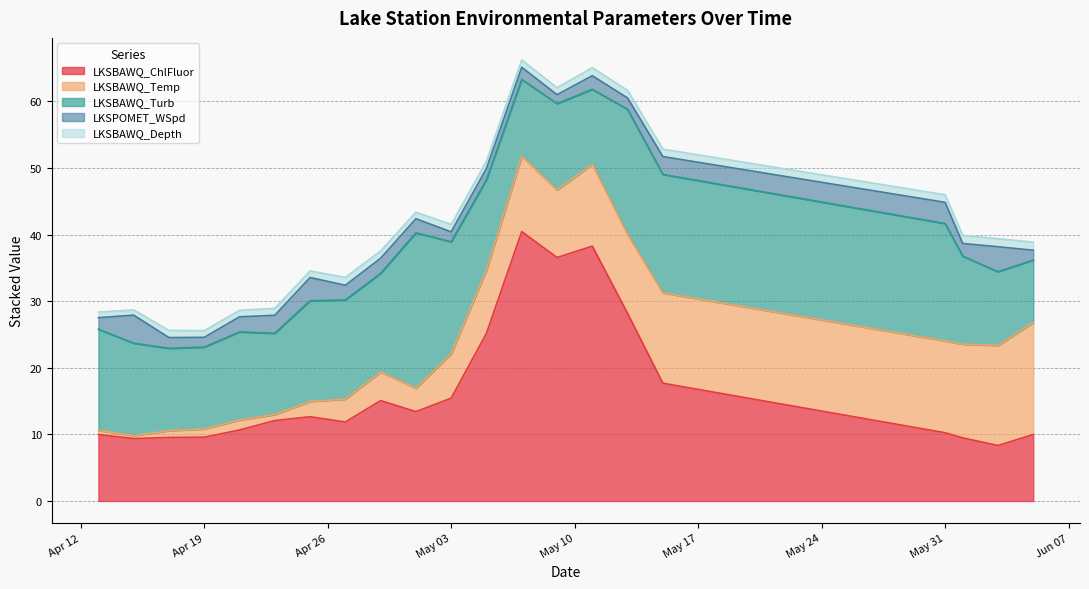

Where does the LKSBAWQ_Depth series first go above 1?

04/17/2022